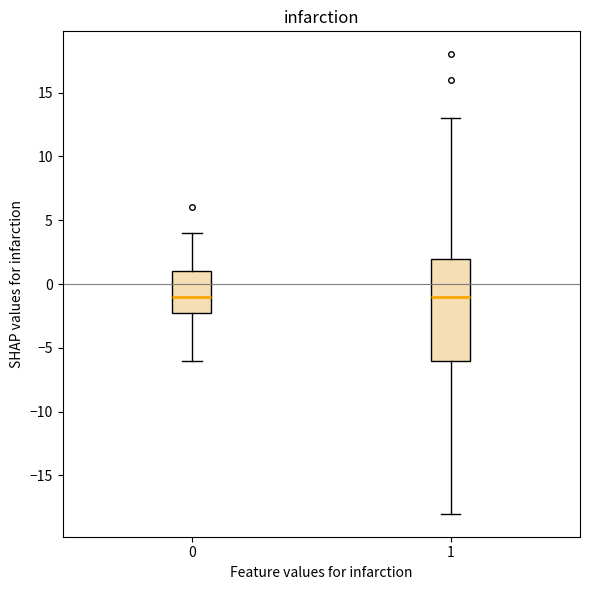

Where does the upper whisker of the box at x = 0 end on the y-axis? The values are not printed on the chart, so give them approximately, as read against the axis.

4